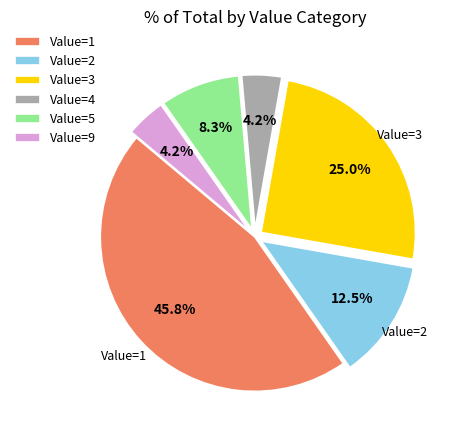

To the nearest percent, what is the average slice percentage?

17%